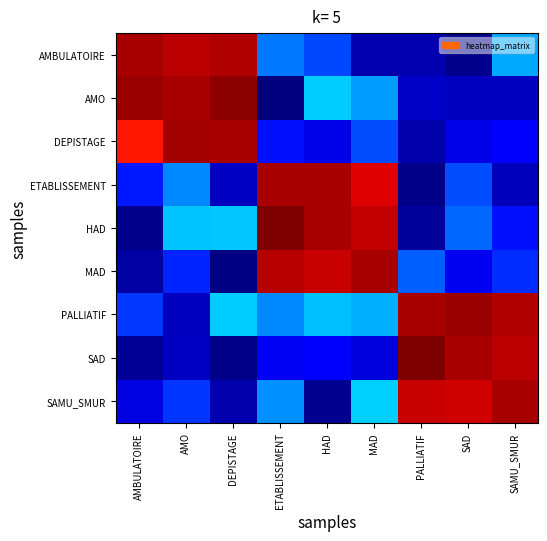

At how many categories does at least one series exceed 4?

9